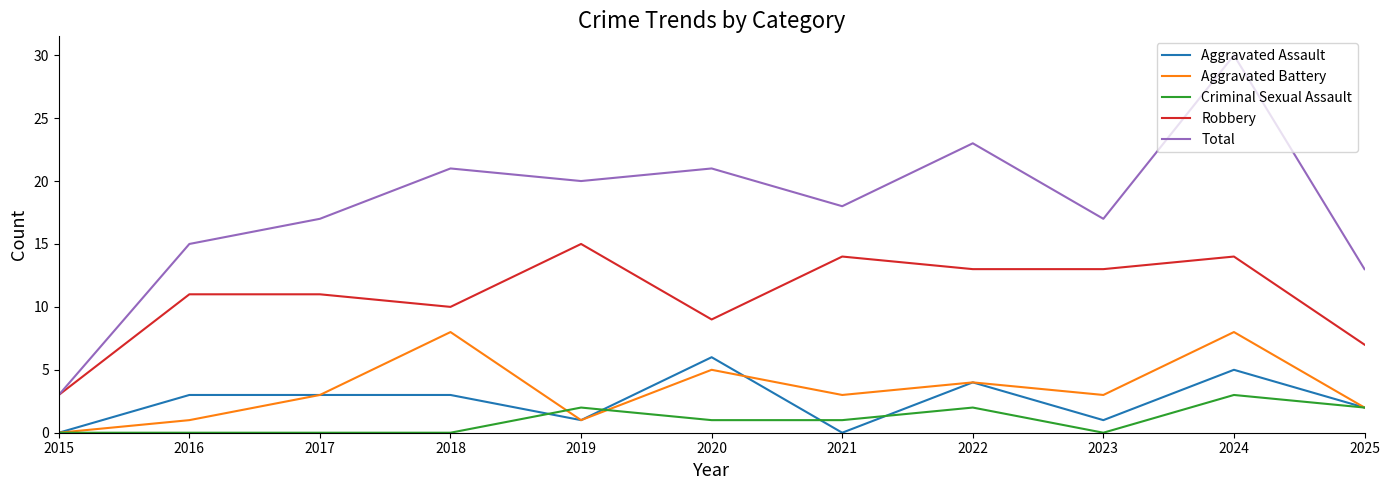

At which label does Robbery reach its peak?

2019